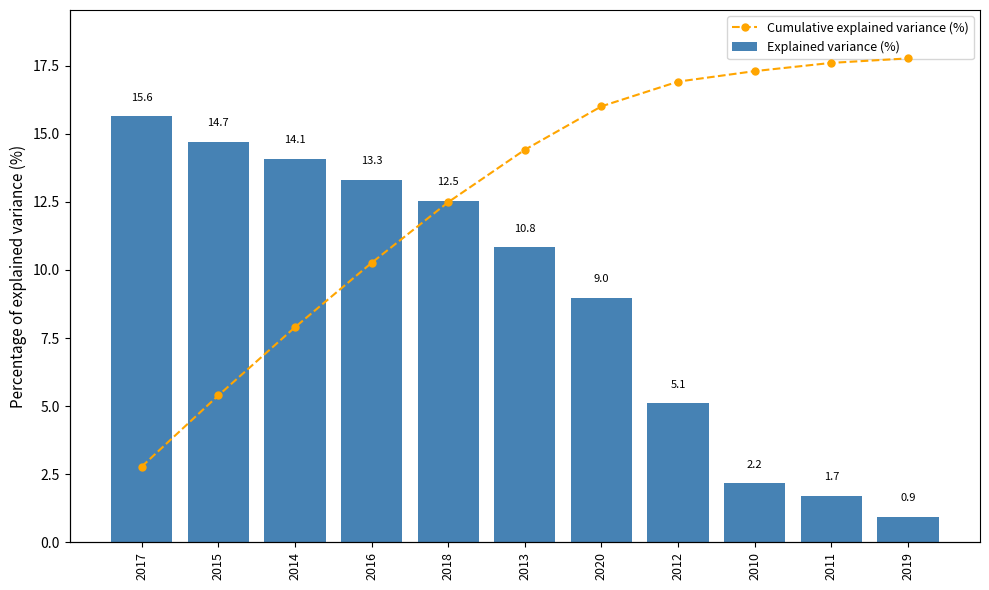

Are the bars grouped side by side (vs. stacked)?

Yes